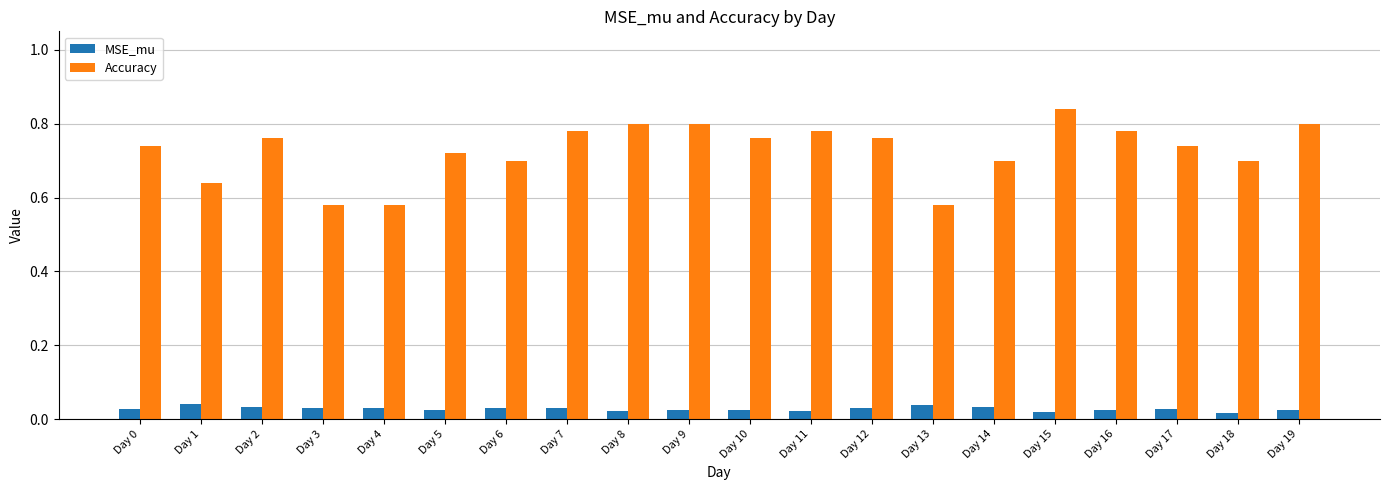

What is the sum of the Accuracy values at Day 11 and Day 5?

1.5